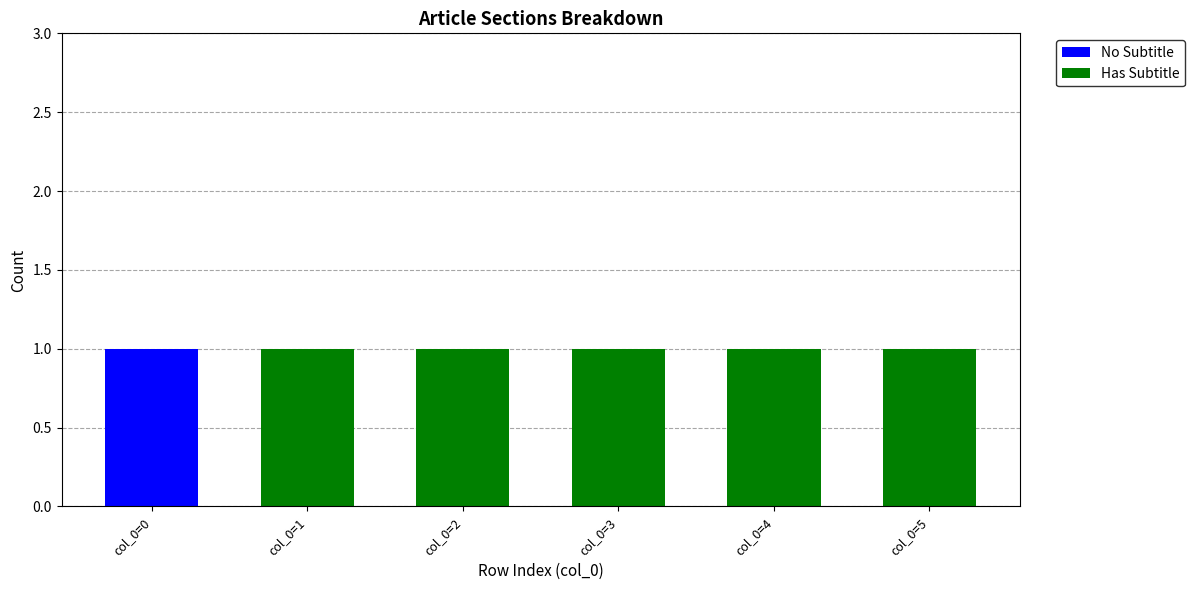

Is it true that No Subtitle equals -1 at col_0=3?

False